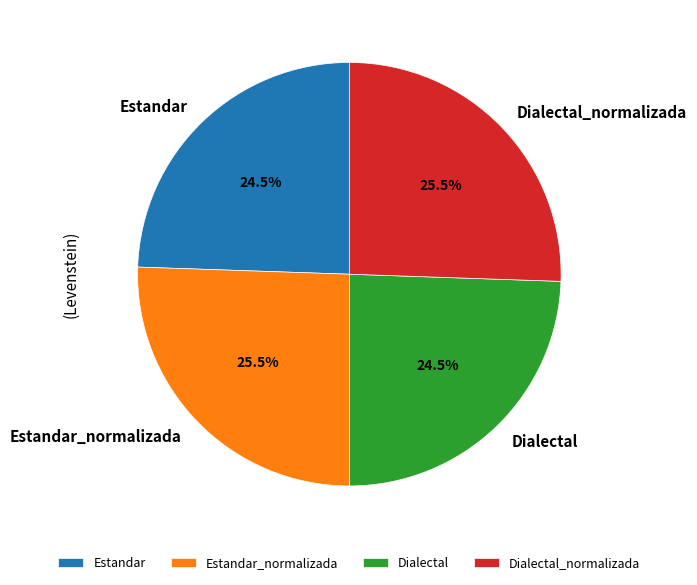

To the nearest percent, what is the combined percentage of Dialectal and Estandar?

49%